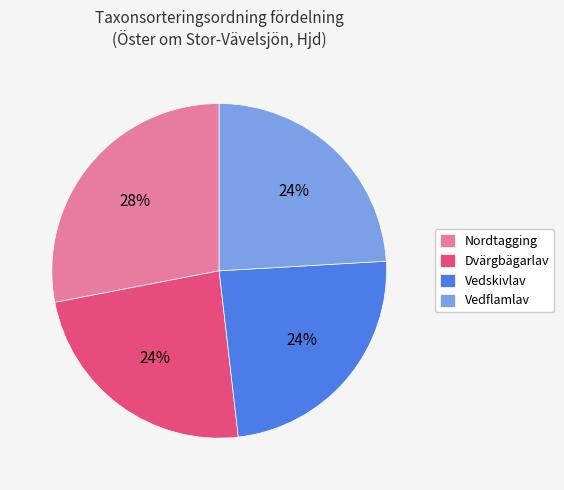

Is it true that Nordtagging is 28% of the pie?

True